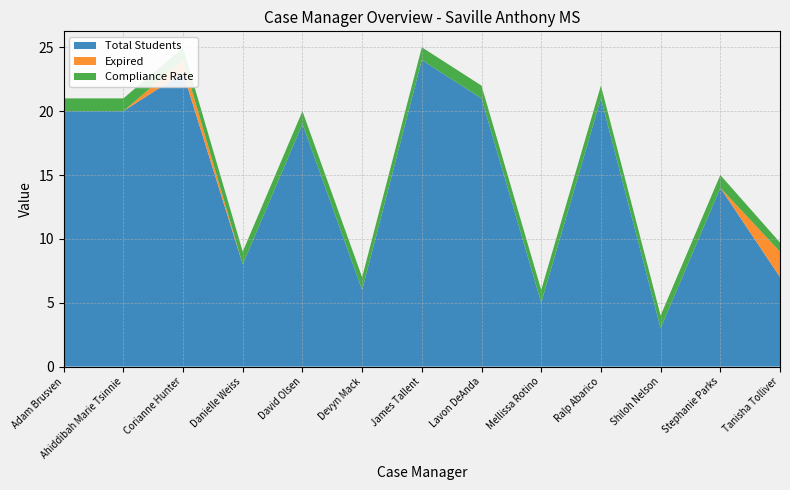

Reading left to right, extract all data points from this chart.

Total Students: 20.0	20.0	23.0	8.0	19.0	6.0	24.0	21.0	5.0	21.0	3.0	14.0	7.0
Expired: 0.0	0.0	1.0	0.0	0.0	0.0	0.0	0.0	0.0	0.0	0.0	0.0	2.0
Compliance Rate: 1.0	1.0	1.0	1.0	1.0	1.0	1.0	1.0	1.0	1.0	1.0	1.0	0.7